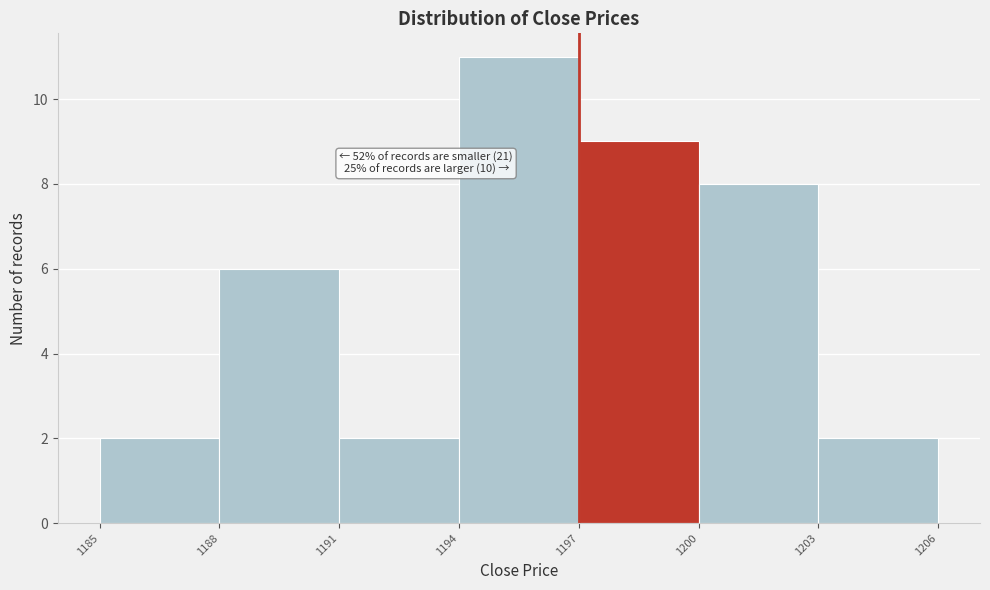

Which range on the x-axis has the tallest bar?

1194 to 1197